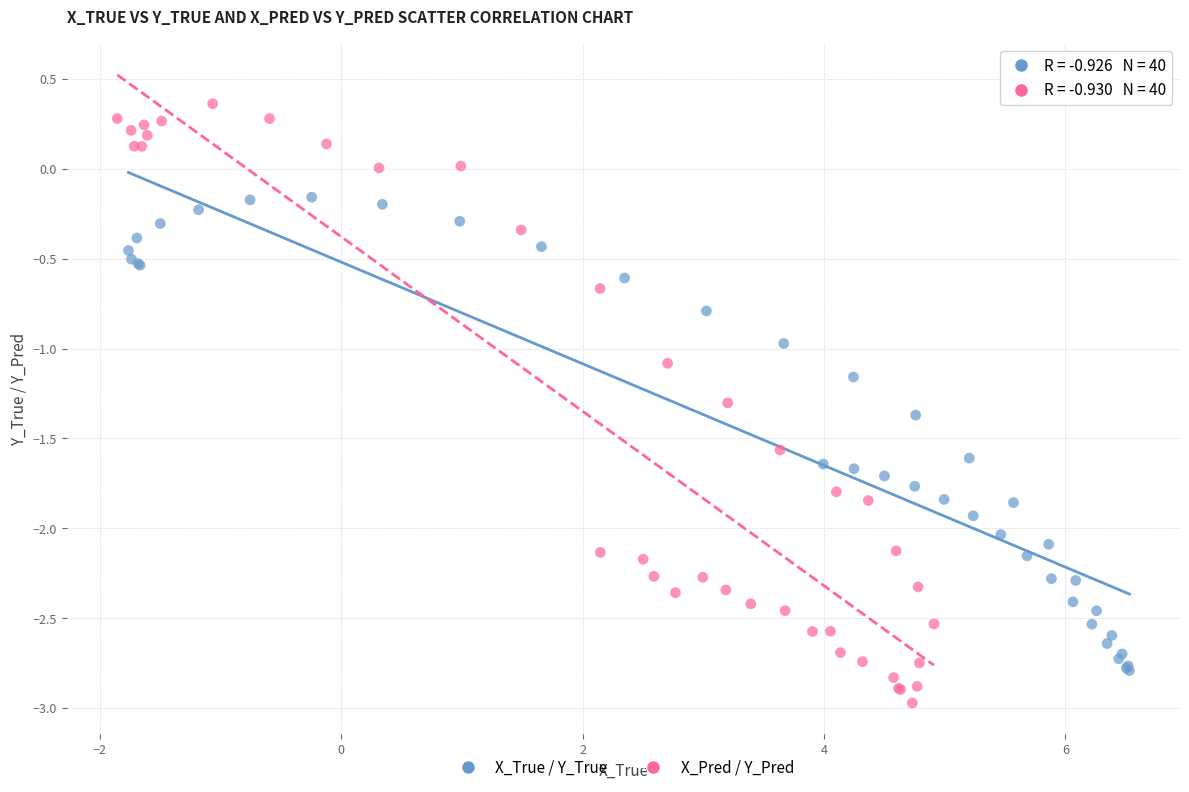

Which series has the widest spread of Y values?

X_Pred / Y_Pred